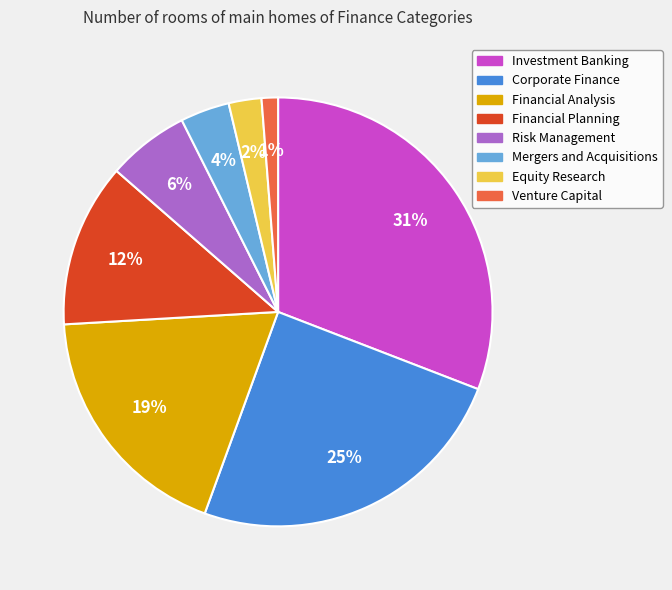

Which slice is the smallest?

Venture Capital